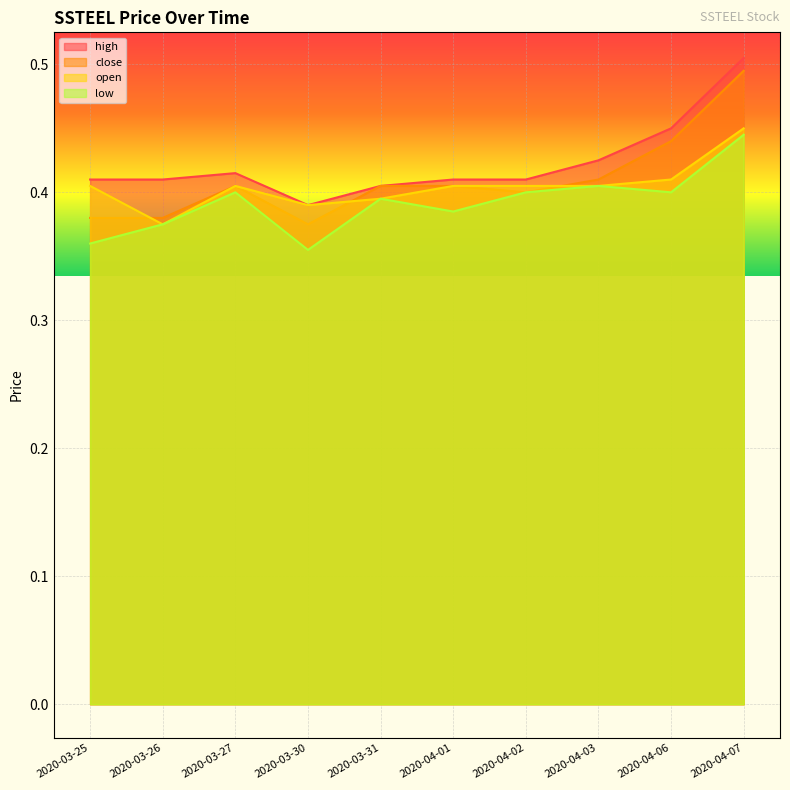

True or false: low and close cross at least once.

False